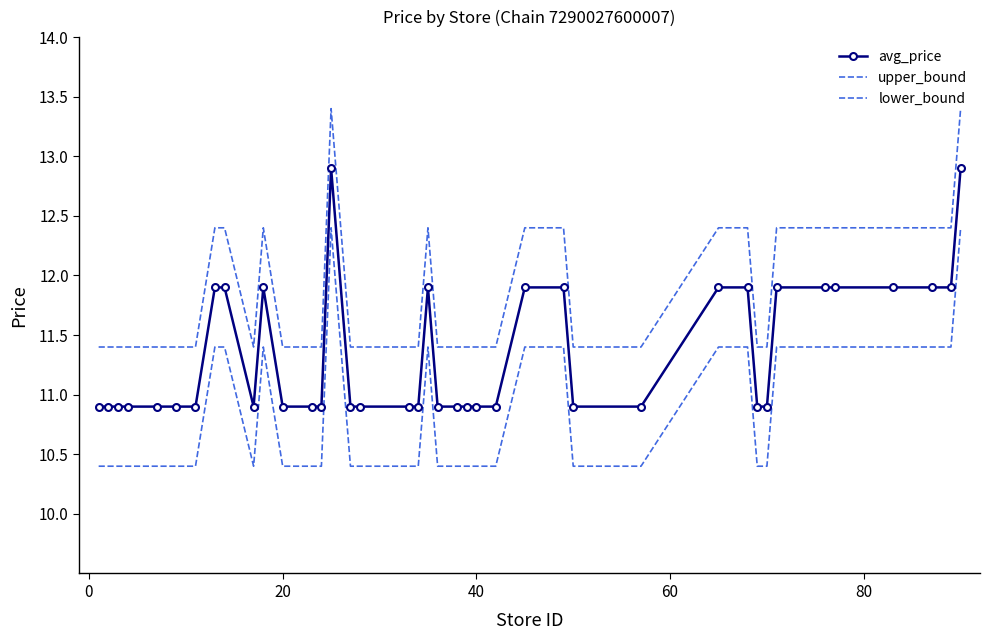

Which series has the largest total across all categories?

upper_bound